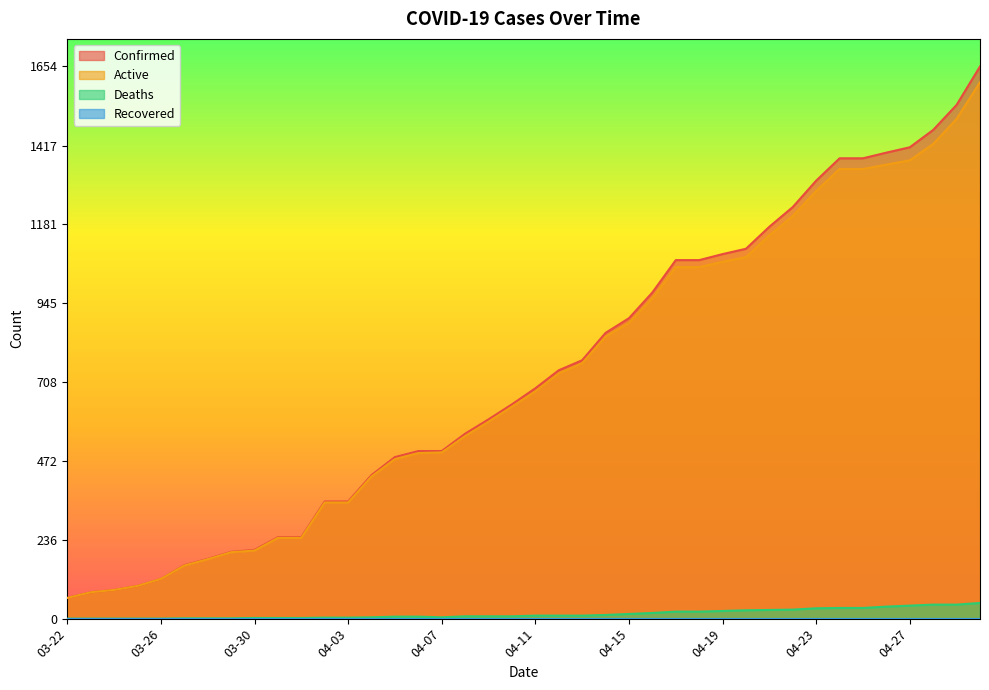

True or false: Active has a value of 317 at 04-15.

False